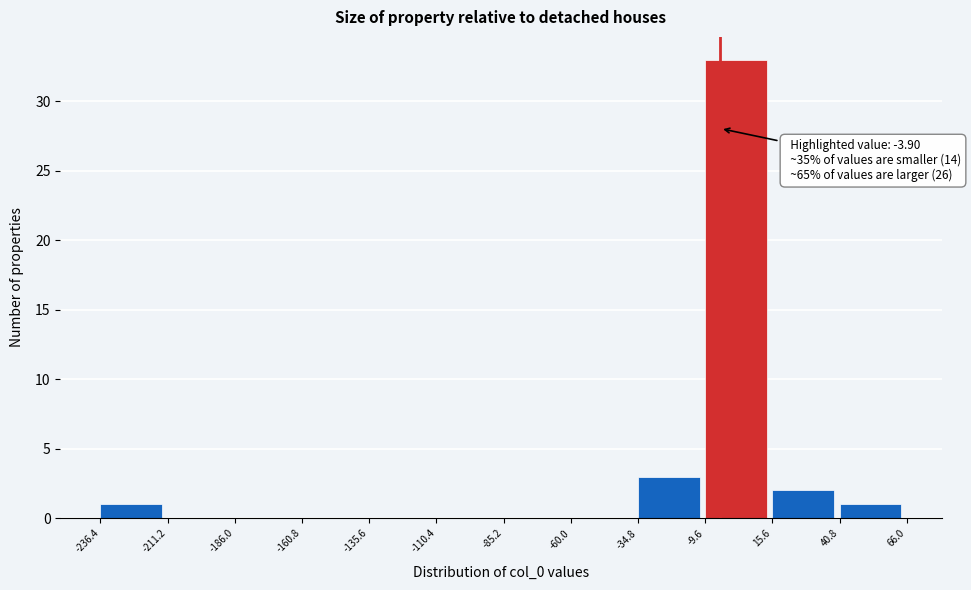

Over which range of the x-axis is the bar tallest?

-9.6 to 15.6